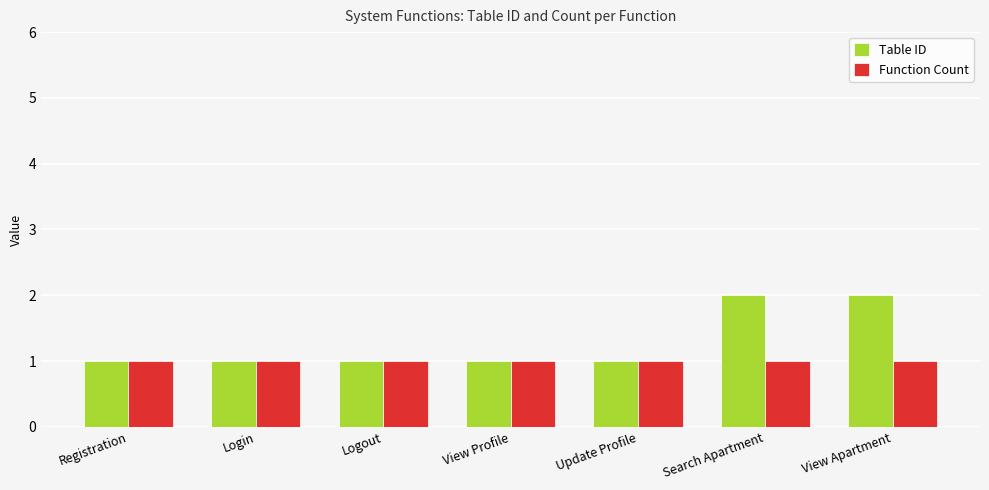

Rank the series at Search Apartment from highest to lowest value.

Table ID, Function Count